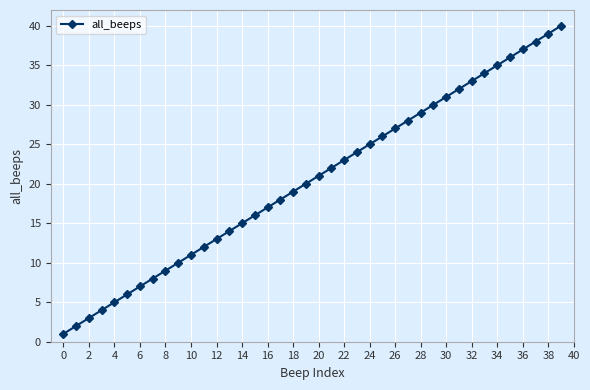

What is the difference between the maximum and minimum values?

39